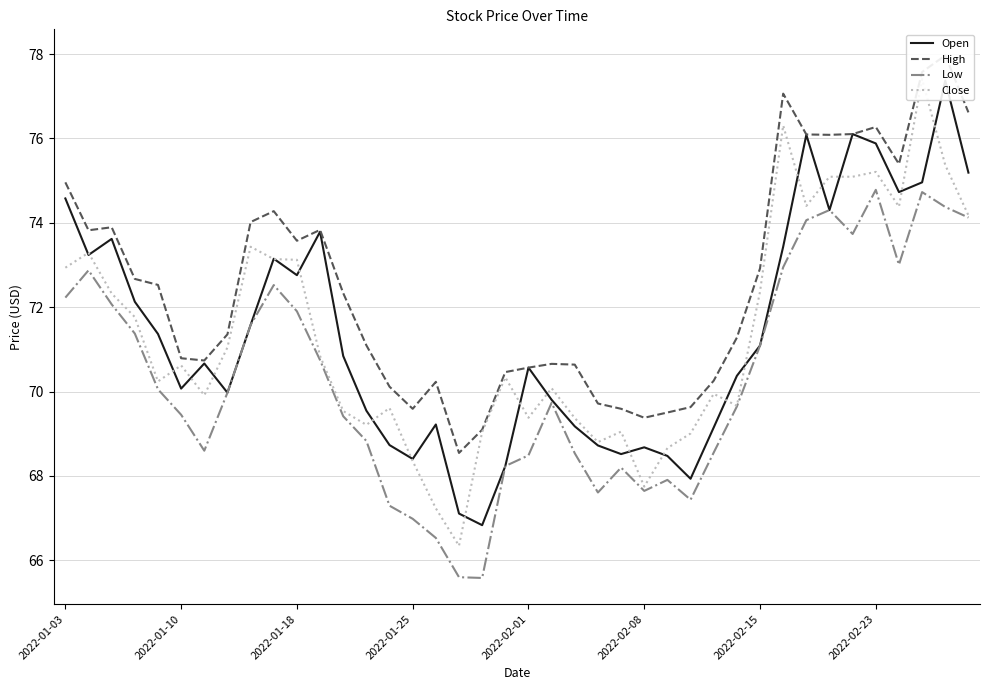

How many values in the Open series are below 70?

16